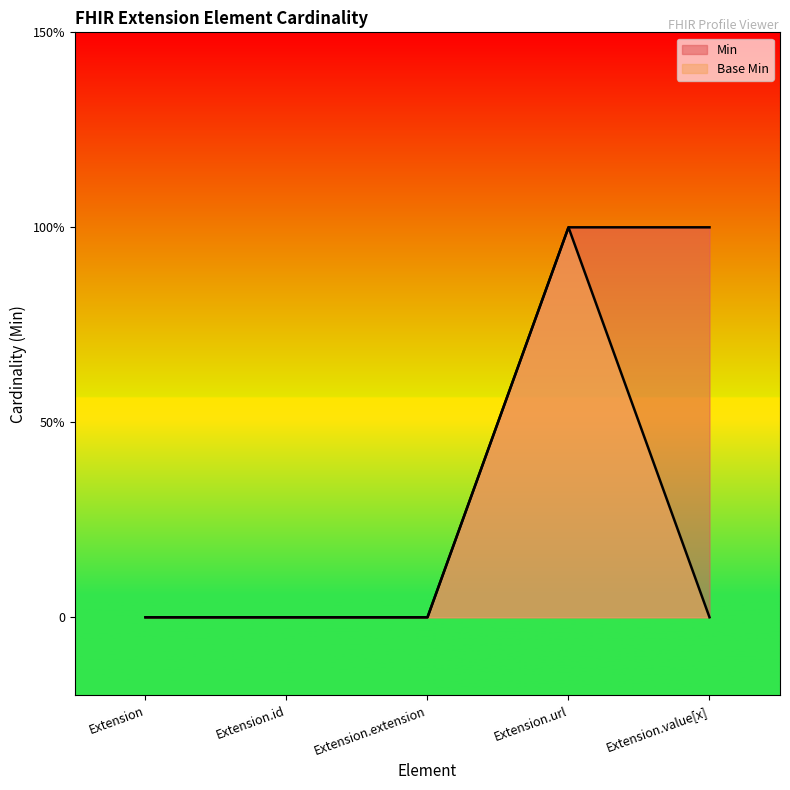

Rank the series by their maximum value, from lowest to highest.

Min, Base Min